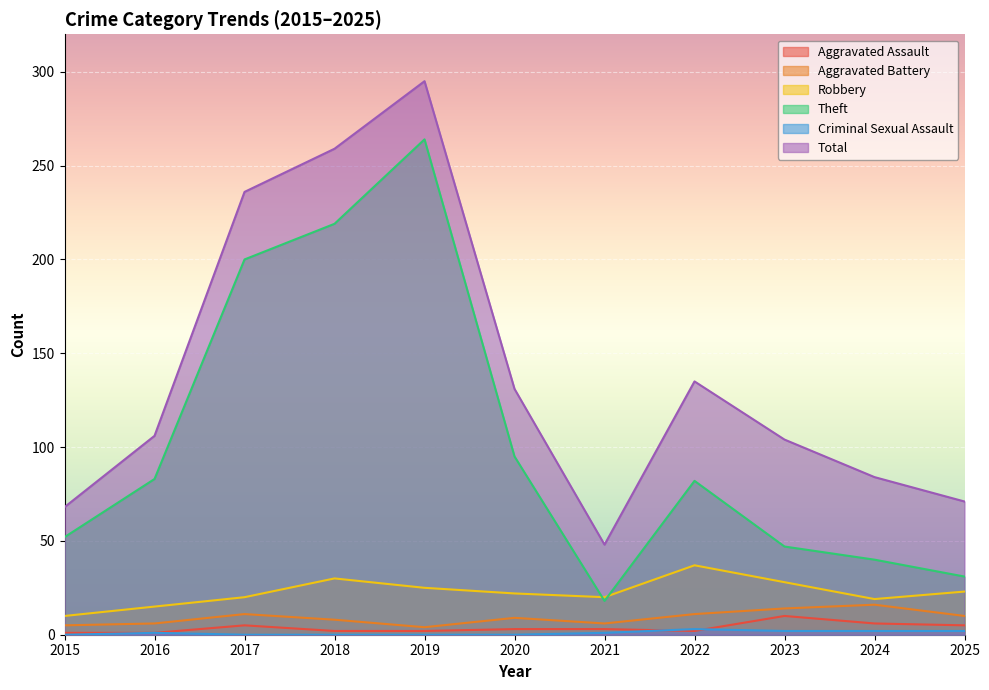

What is the total value across all series at 2021?

96